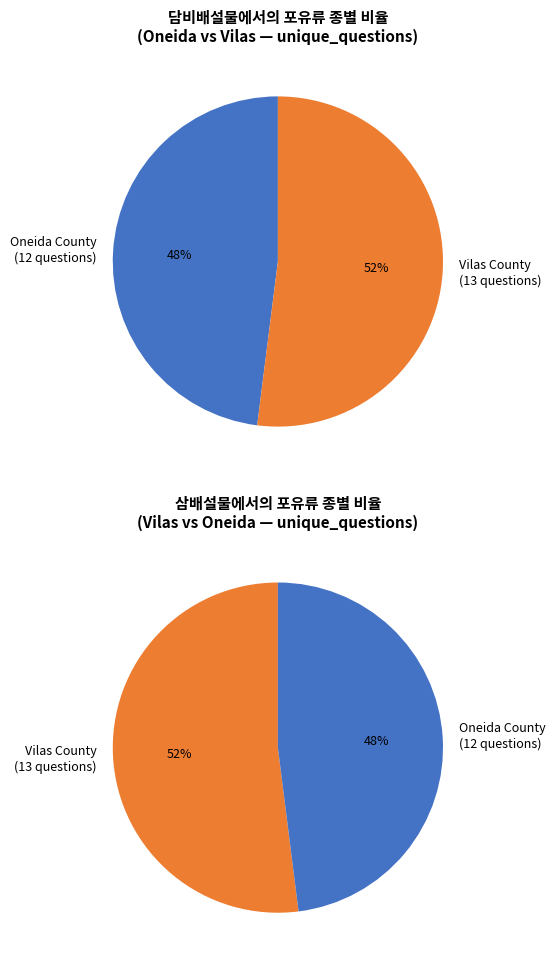

The Oneida (50078) slice represents 48% of the pie. True or false?

True